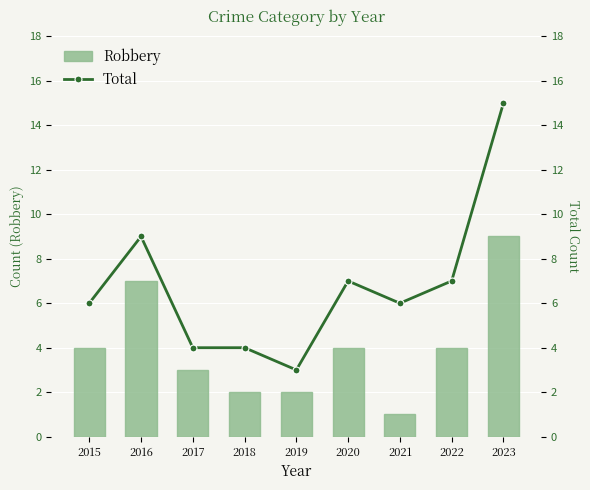

The value of Total at 2021 is 6. True or false?

True